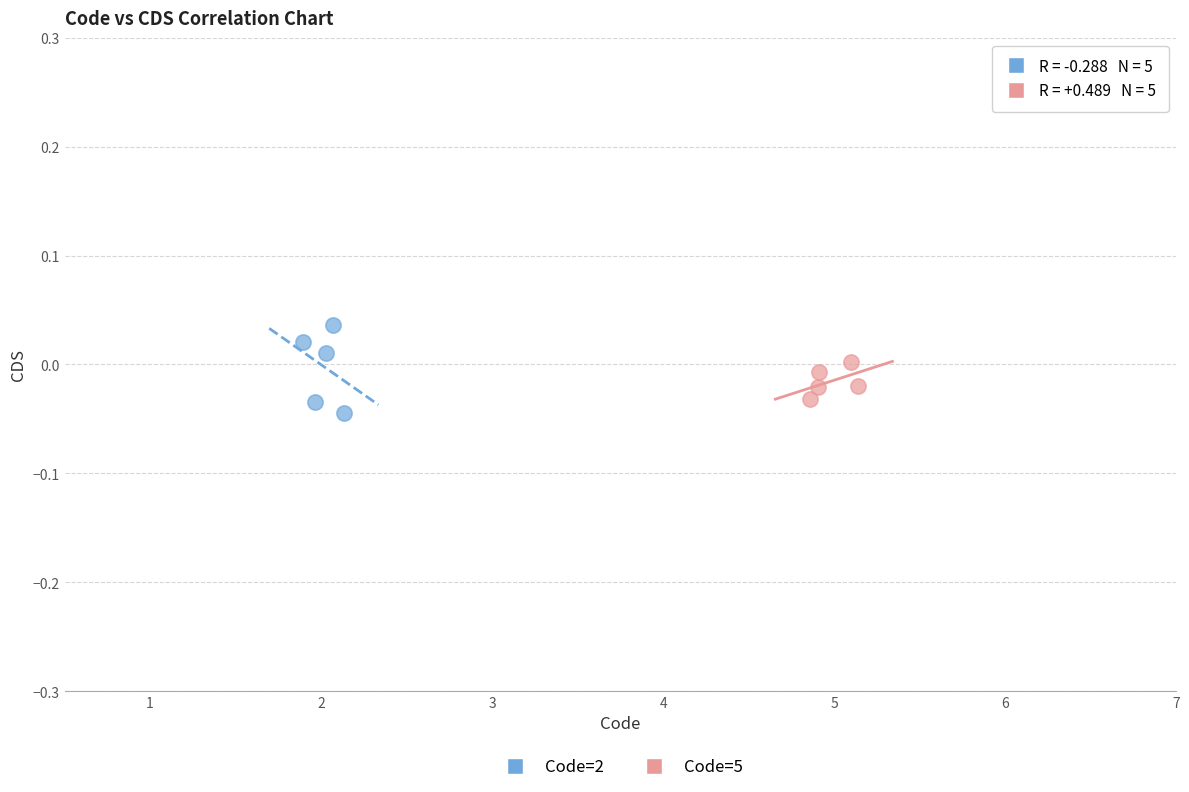

Which series reaches the minimum Y coordinate?

Code=2